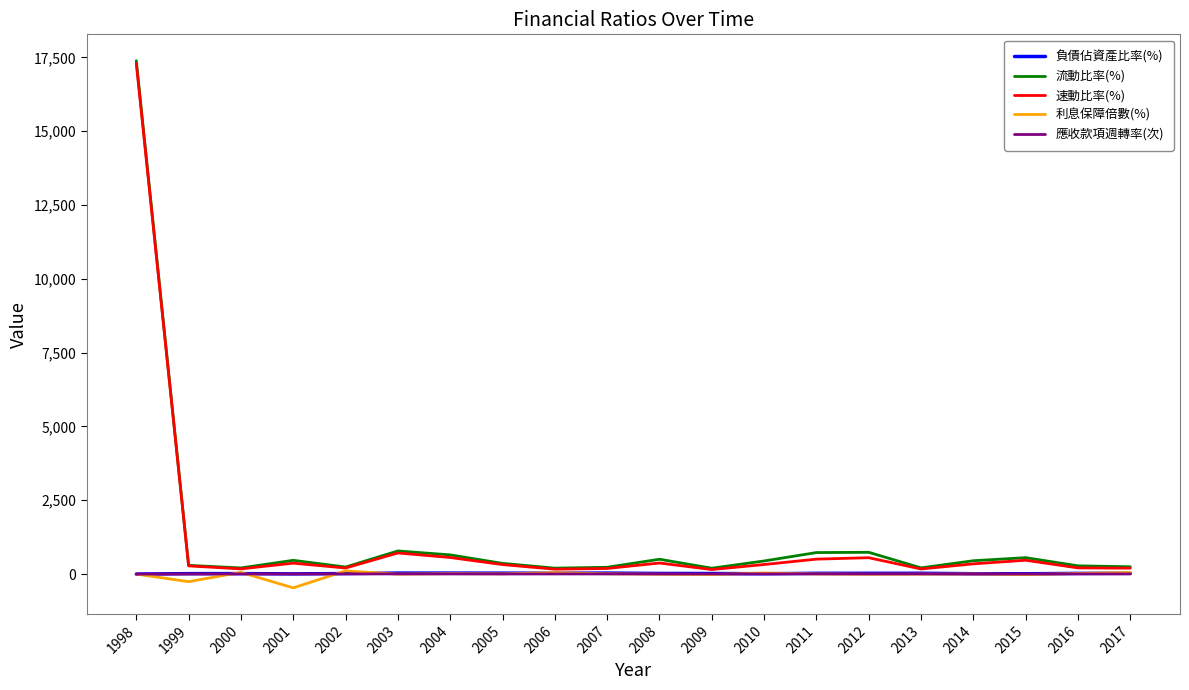

Between 1998 and 2002, which series saw the biggest shift?

流動比率(%)